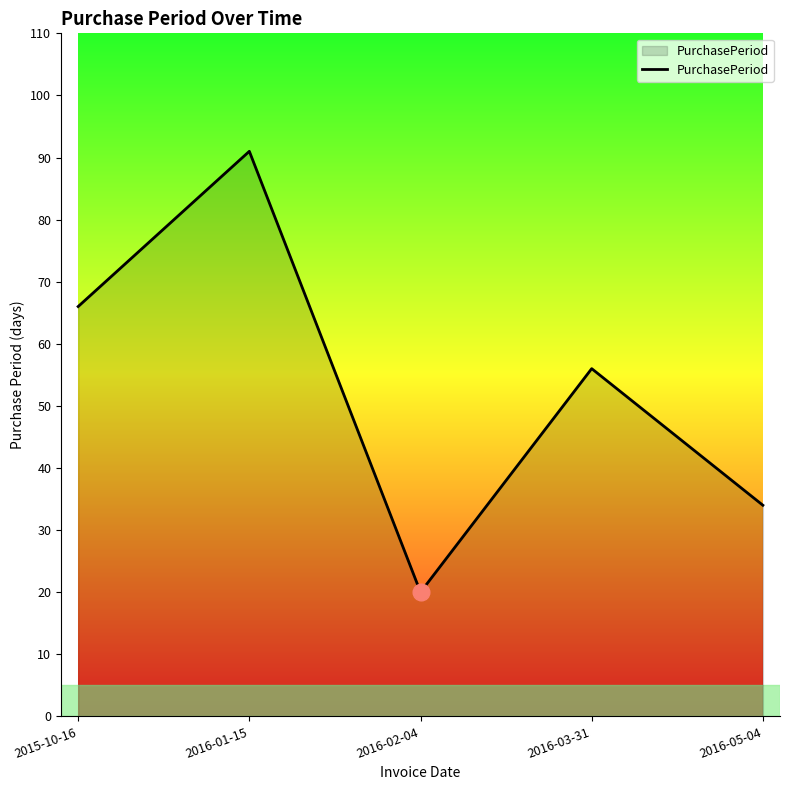

Is it true that the value at 2016-05-04 is 34?

True